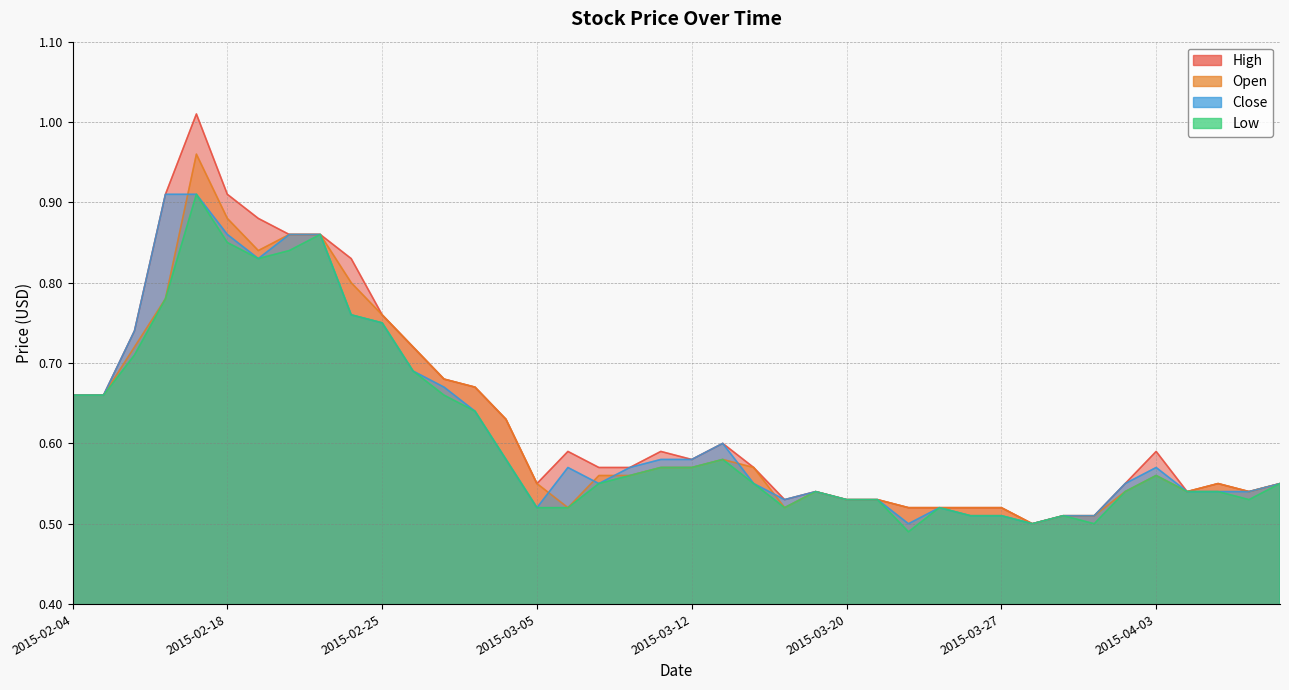

What are all the series names shown in the legend?

High, Open, Close, Low